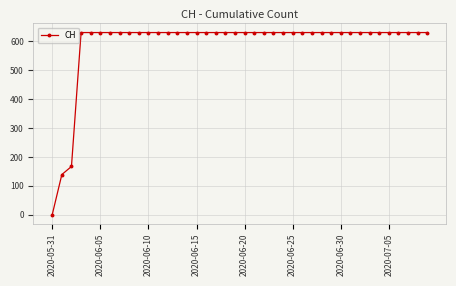

What is the value of the 17th point from the left?

631